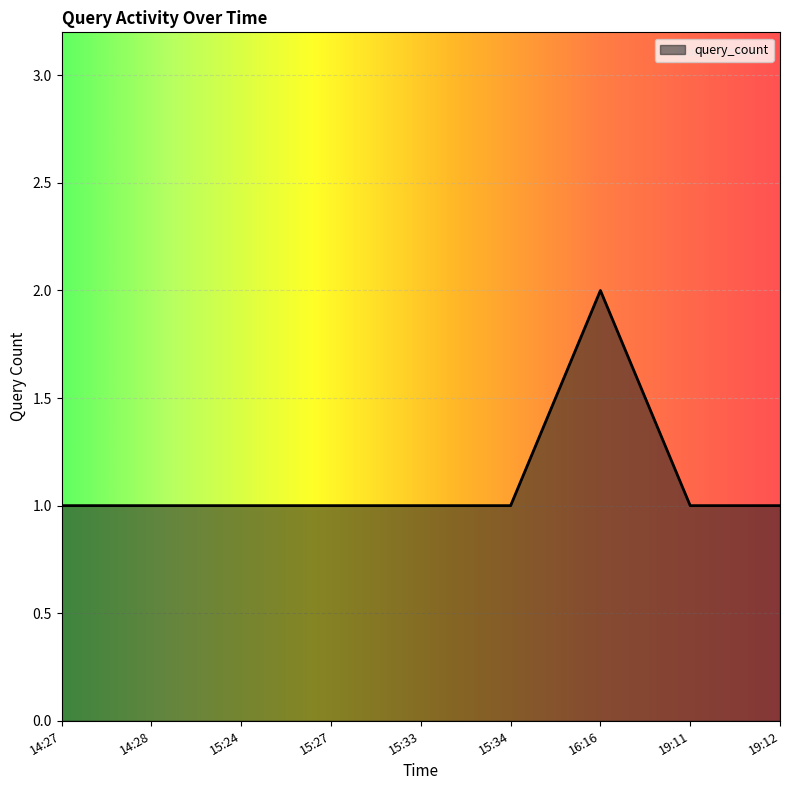

Does the chart have visible grid lines?

Yes